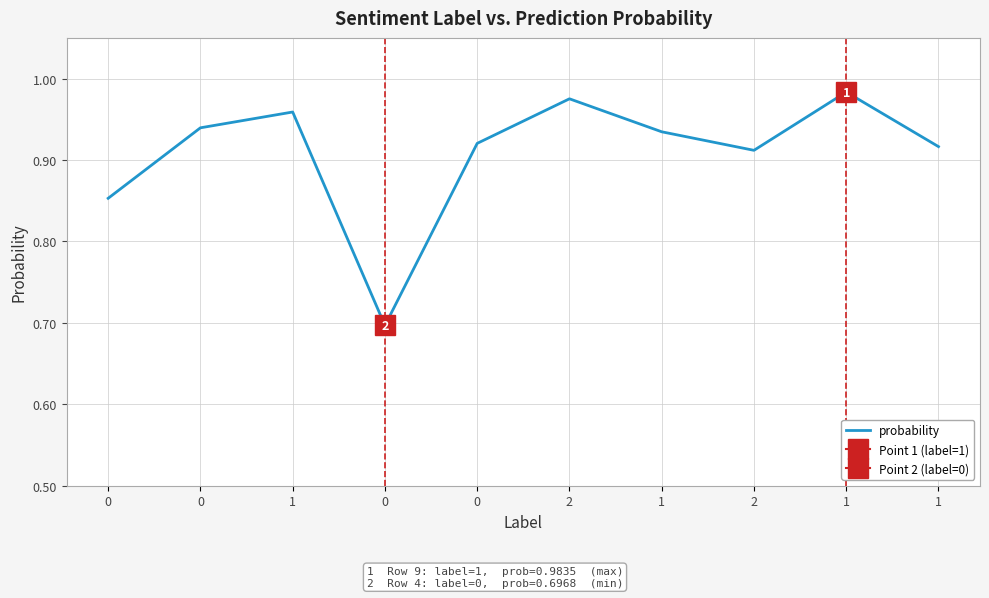

Reading left to right, transcribe all the data shown in this chart.

0.9	0.9	1.0	0.7	0.9	1.0	0.9	0.9	1.0	0.9